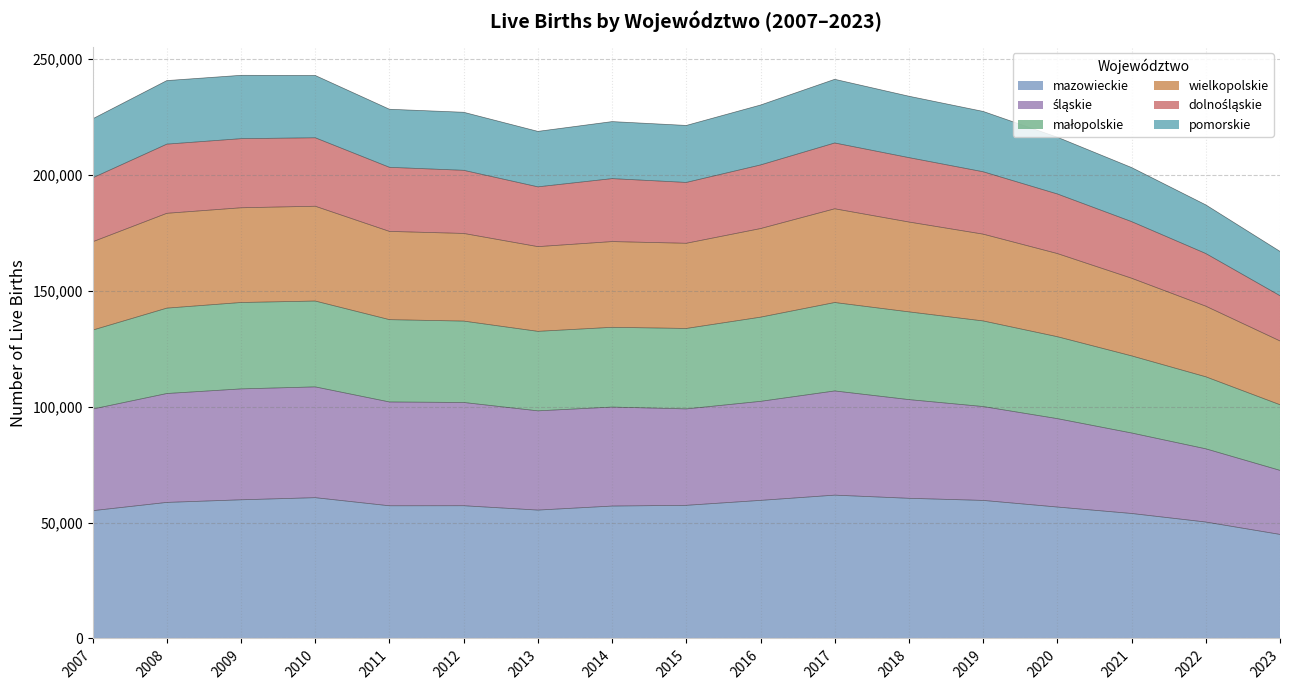

At which label does dolnośląskie reach its minimum?

2023